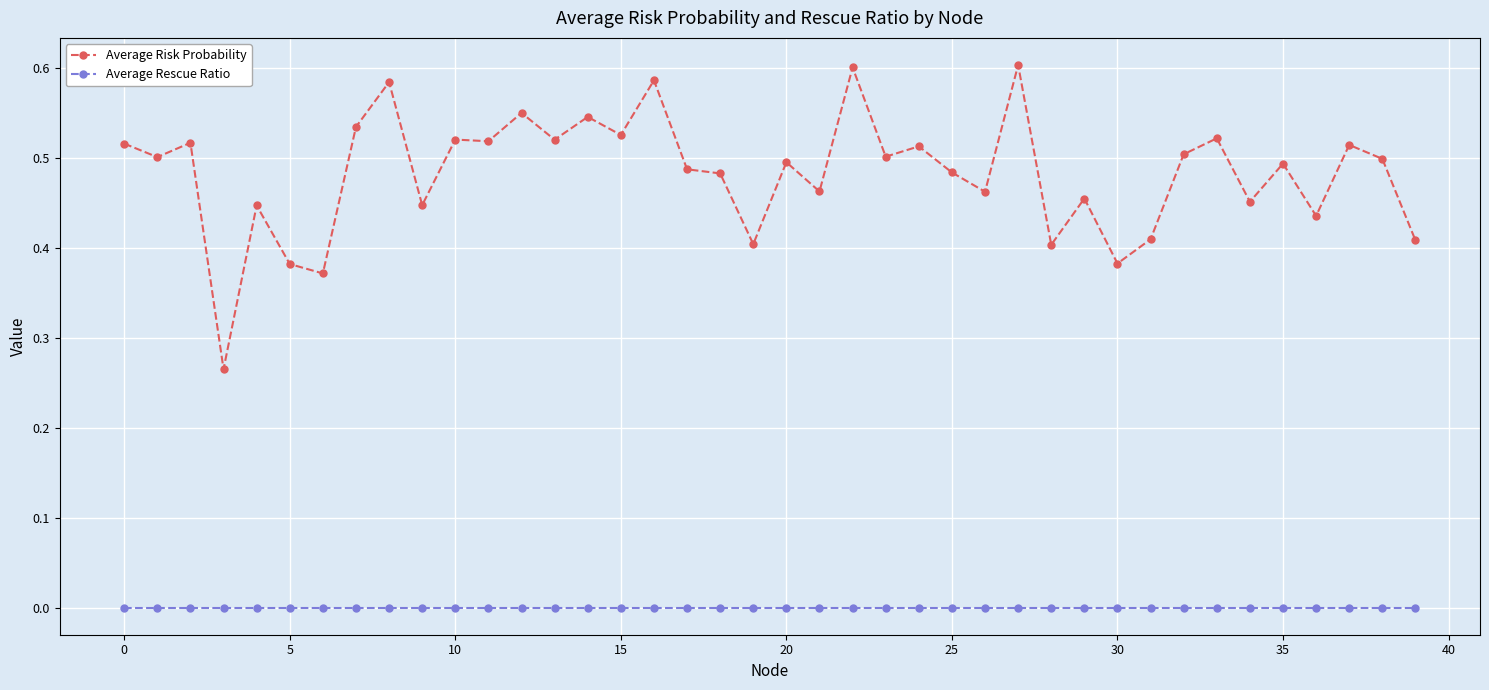

What are all the series names shown in the legend?

Average Risk Probability, Average Rescue Ratio